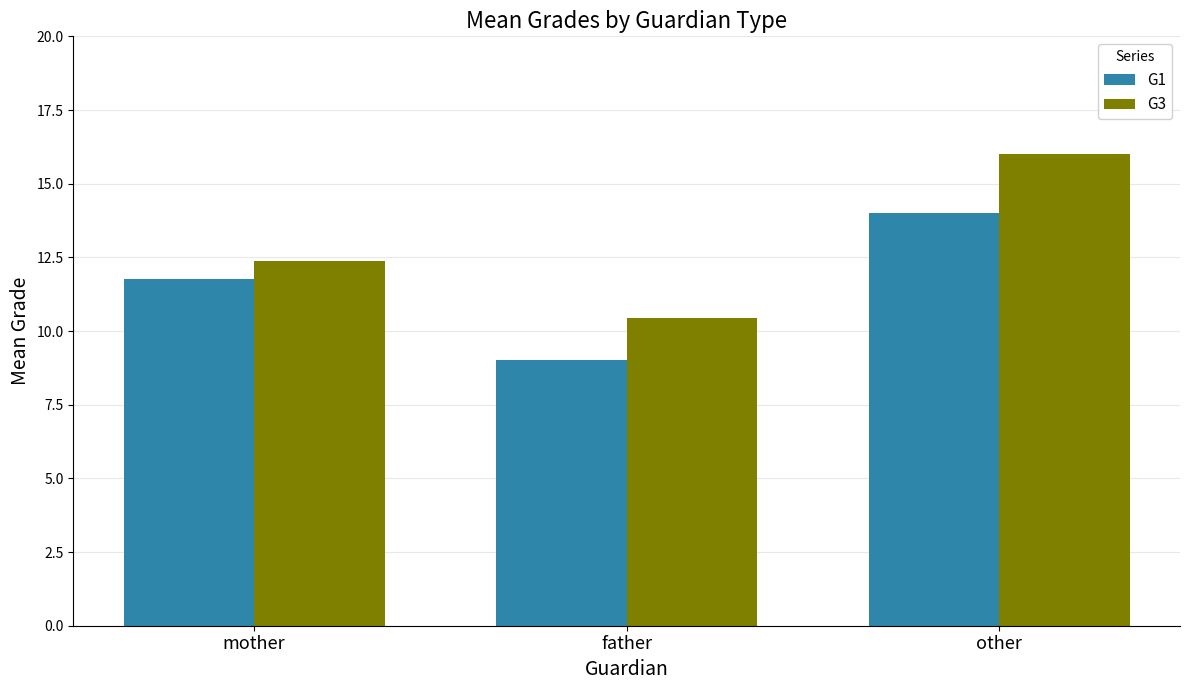

List the labels in order of G3 value, largest first.

other, mother, father